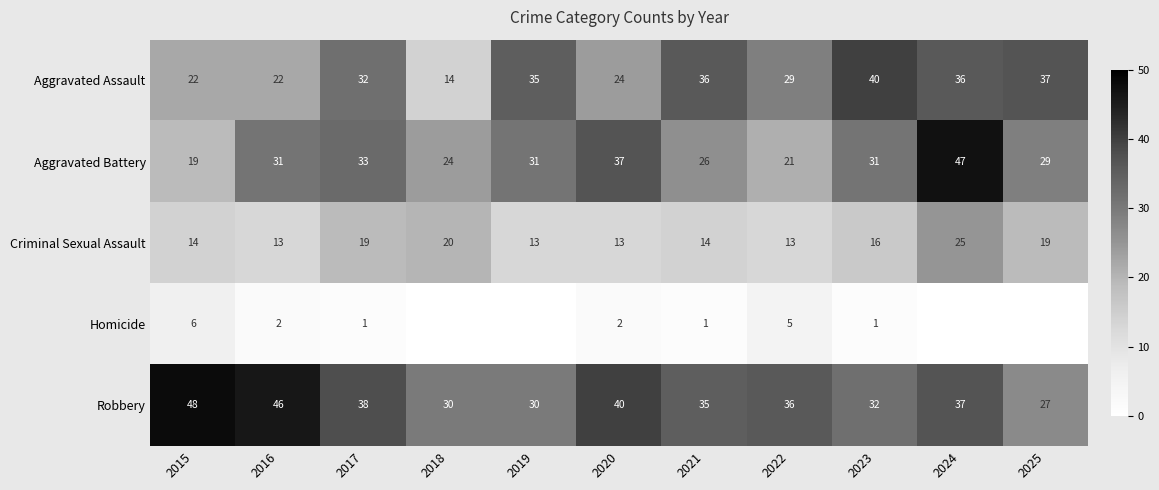

What is the maximum value shown in the chart?

48